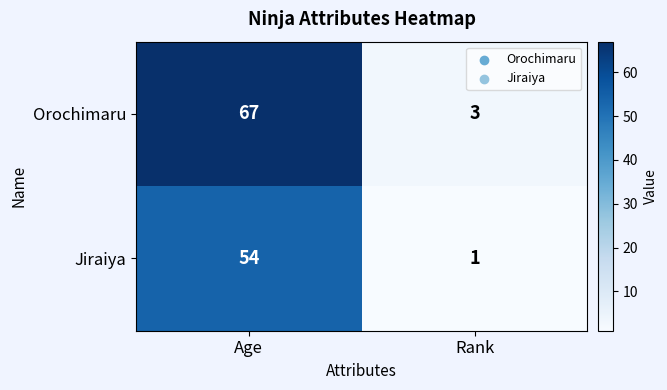

What is the difference between the Orochimaru values at Age and Rank?

64